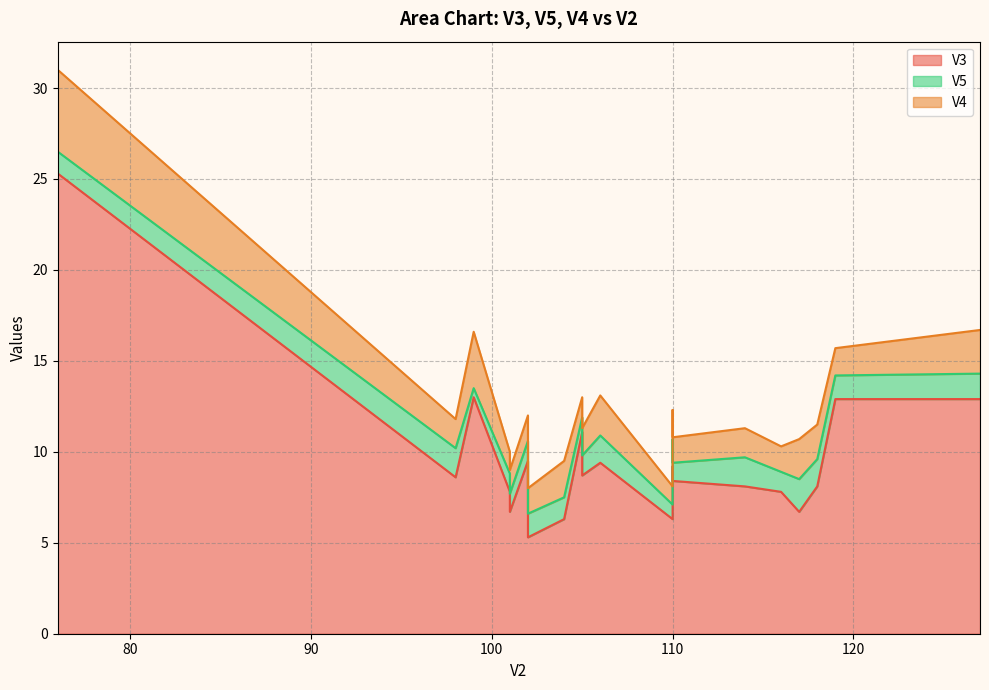

How many lines are shown in the chart?

3